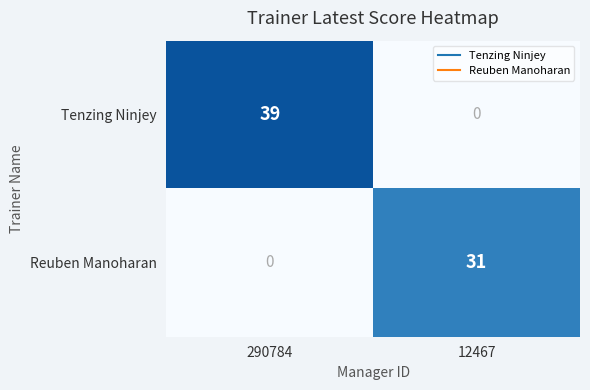

What is the difference between the Tenzing Ninjey values at 290784 and 12467?

39